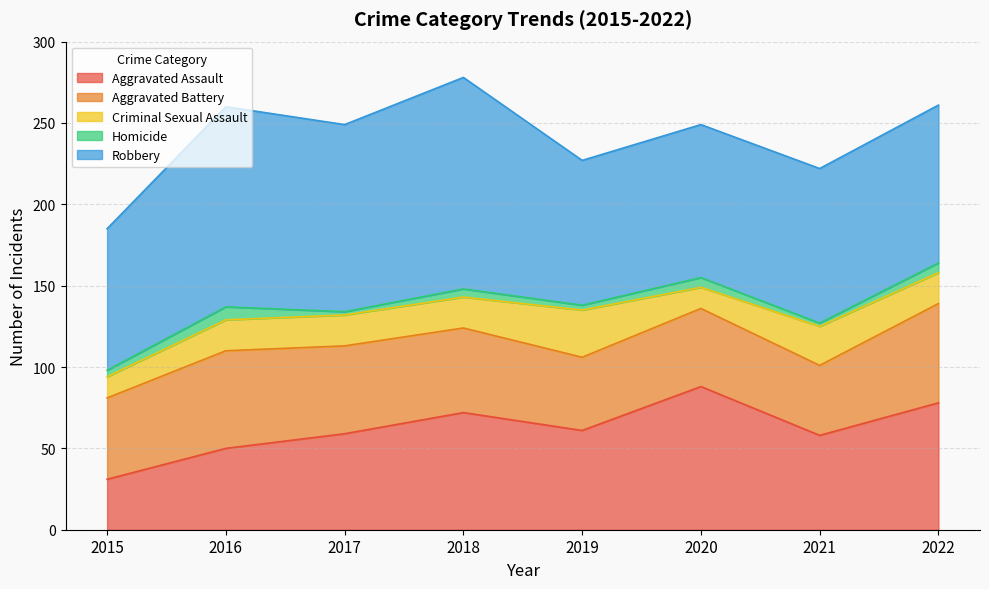

Is the value of Aggravated Assault at 2015 greater than the value of Homicide at 2020?

Yes